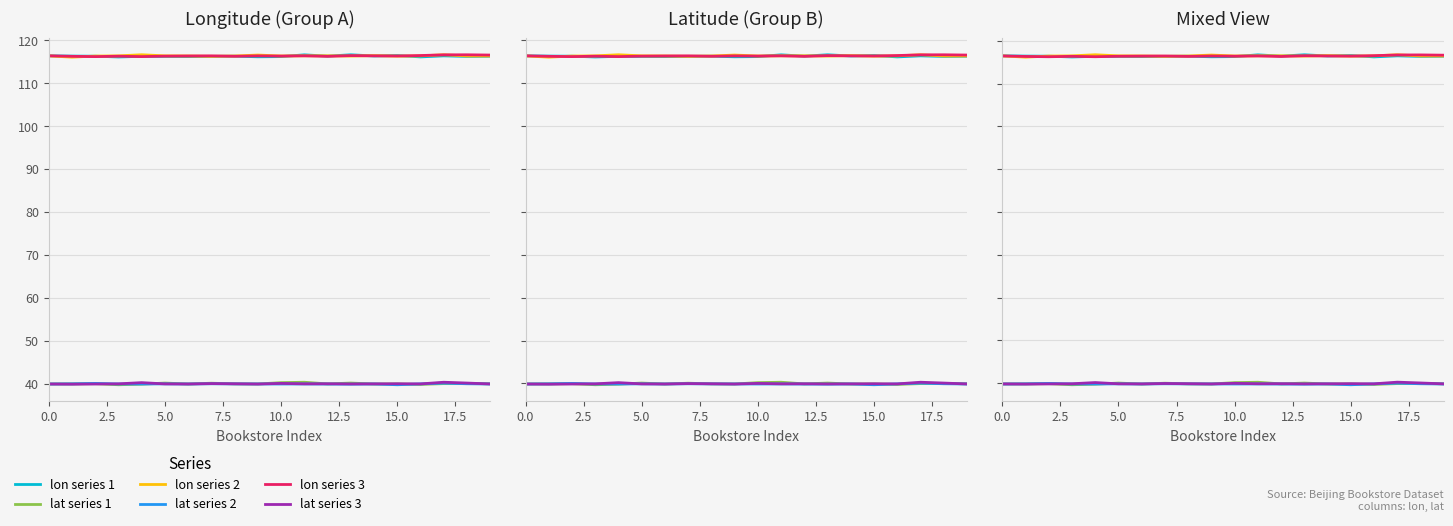

Between 15.0 and 5.0, which is larger?

15.0